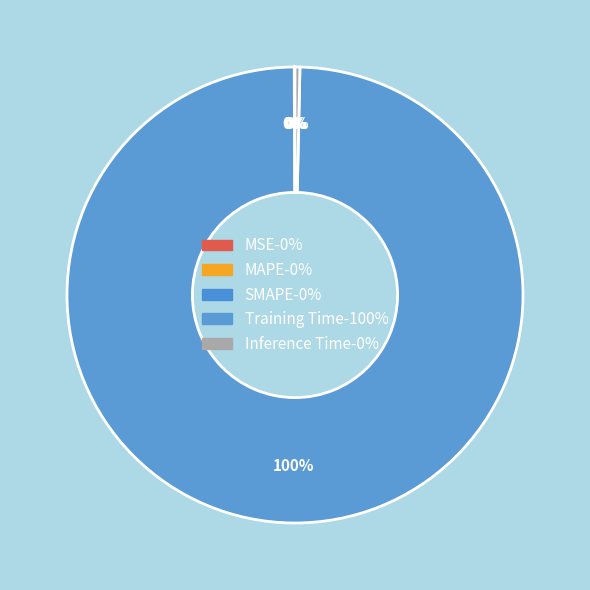

What is the largest slice in the pie chart?

Training Time